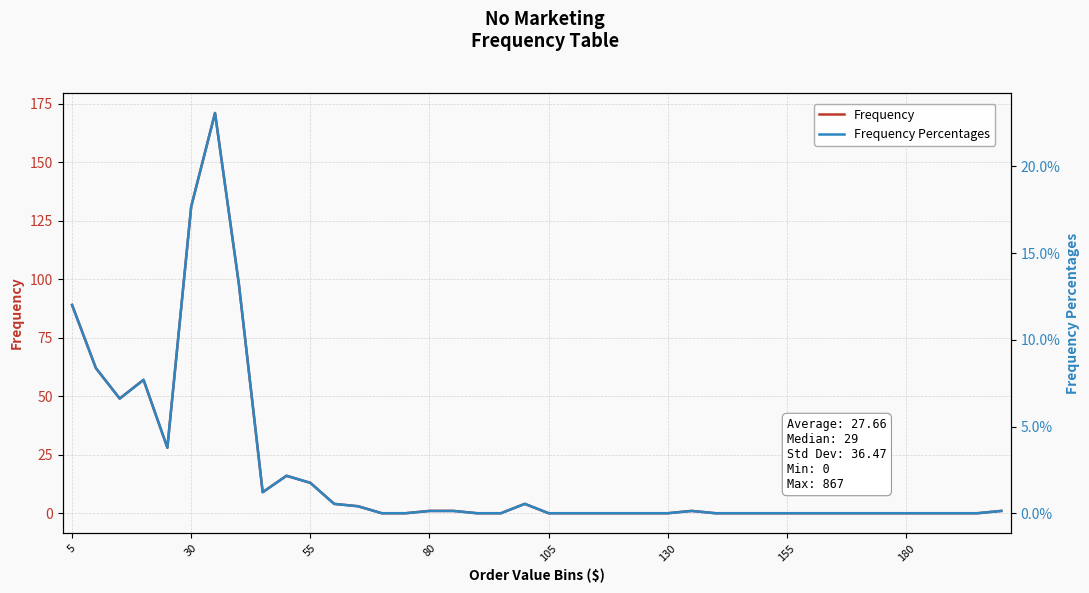

List the series in order of their peak value, highest first.

Frequency, Frequency Percentages